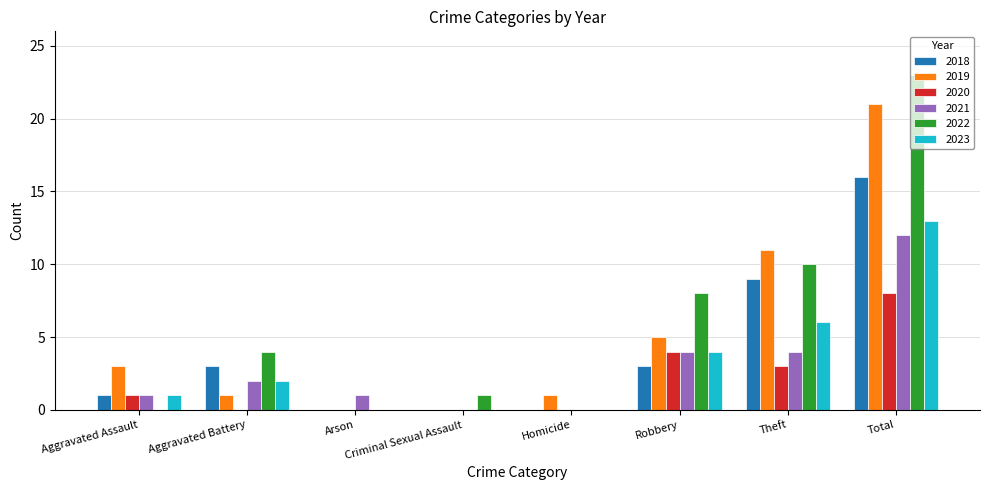

How many distinct data groups are displayed?

6